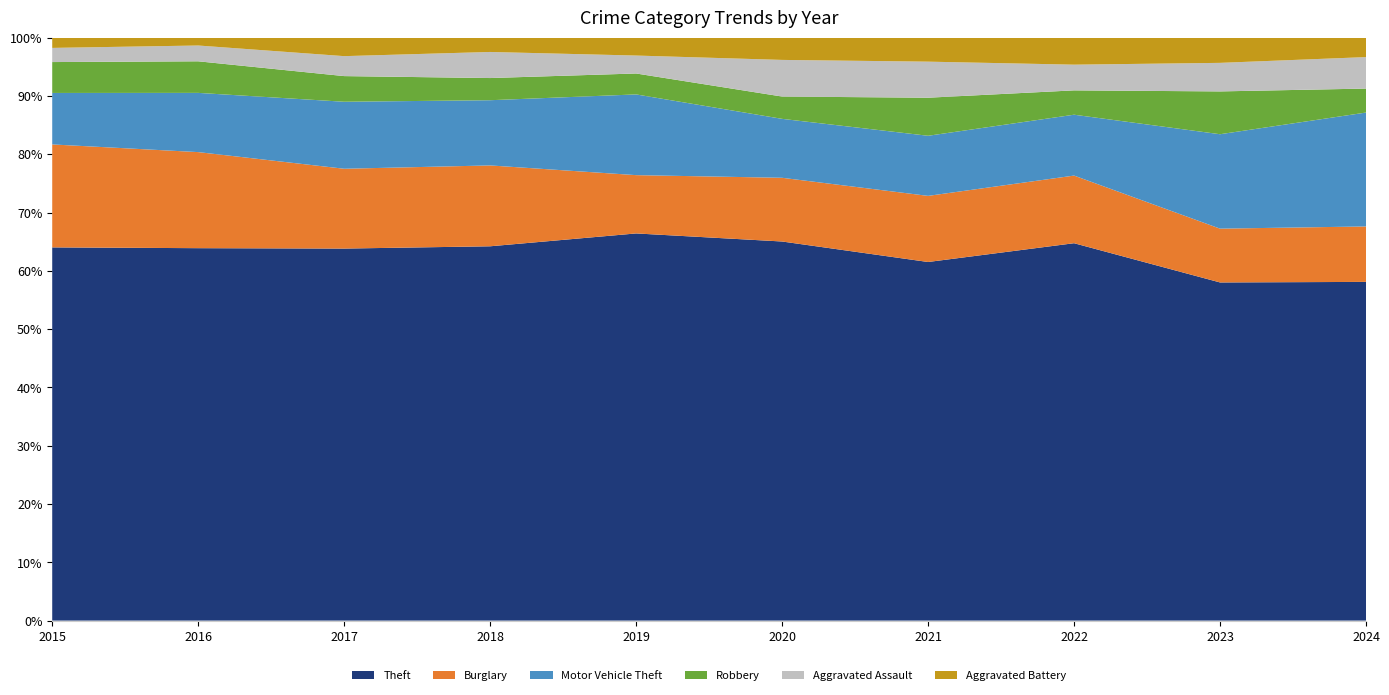

Reading left to right, transcribe all the data shown in this chart.

Theft: 290	283	261	287	259	238	179	279	308	226
Burglary: 80	73	56	62	39	40	33	50	49	37
Motor Vehicle Theft: 40	45	47	50	54	37	30	45	86	76
Robbery: 24	24	18	17	14	14	19	18	39	16
Aggravated Assault: 11	12	14	20	12	23	18	19	26	21
Aggravated Battery: 8	6	13	11	12	14	12	20	23	13